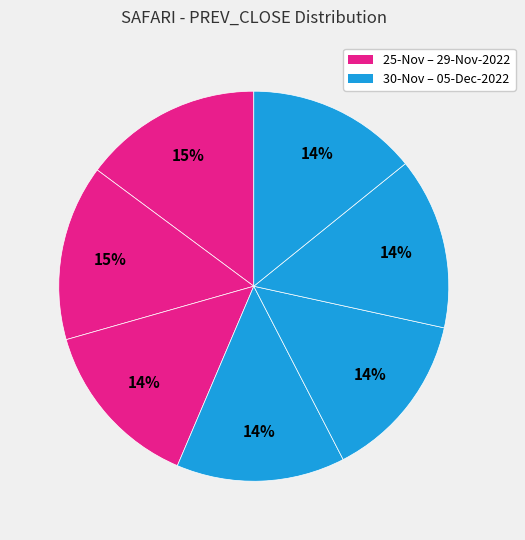

Is there a majority slice in this chart?

No